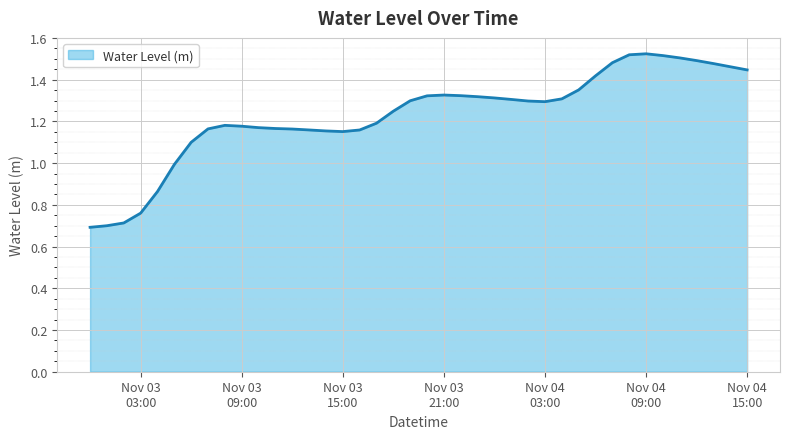

What is the smallest value displayed?

0.7